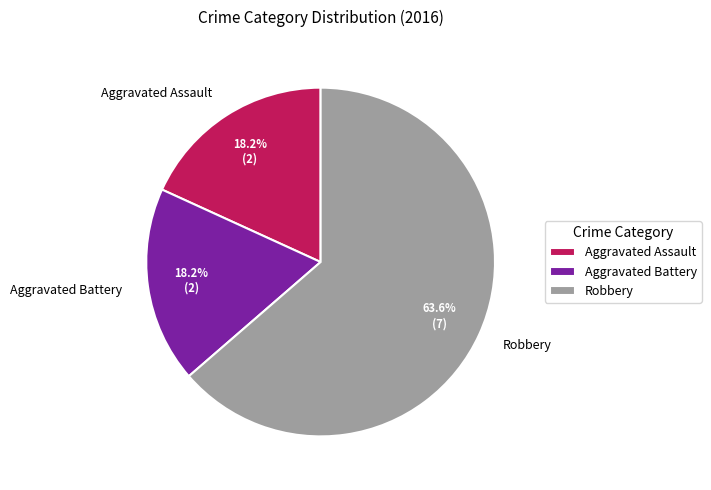

Approximately how many times larger is the value at Aggravated Battery compared to Robbery?

0.3